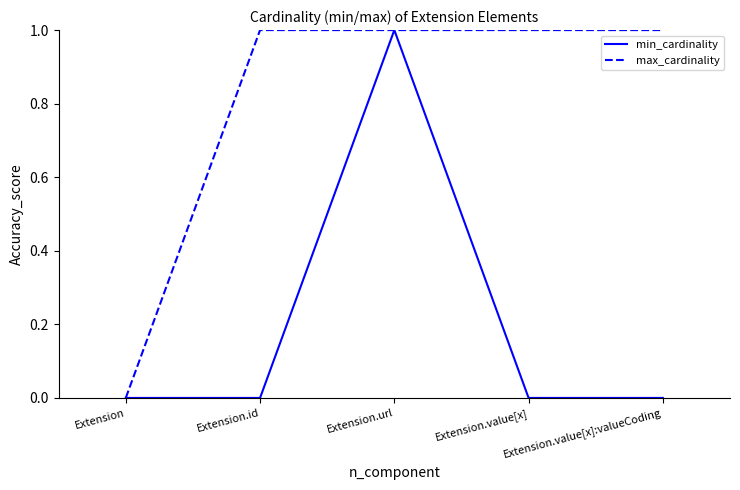

Between Extension.id and Extension.url, which series saw the biggest shift?

min_cardinality